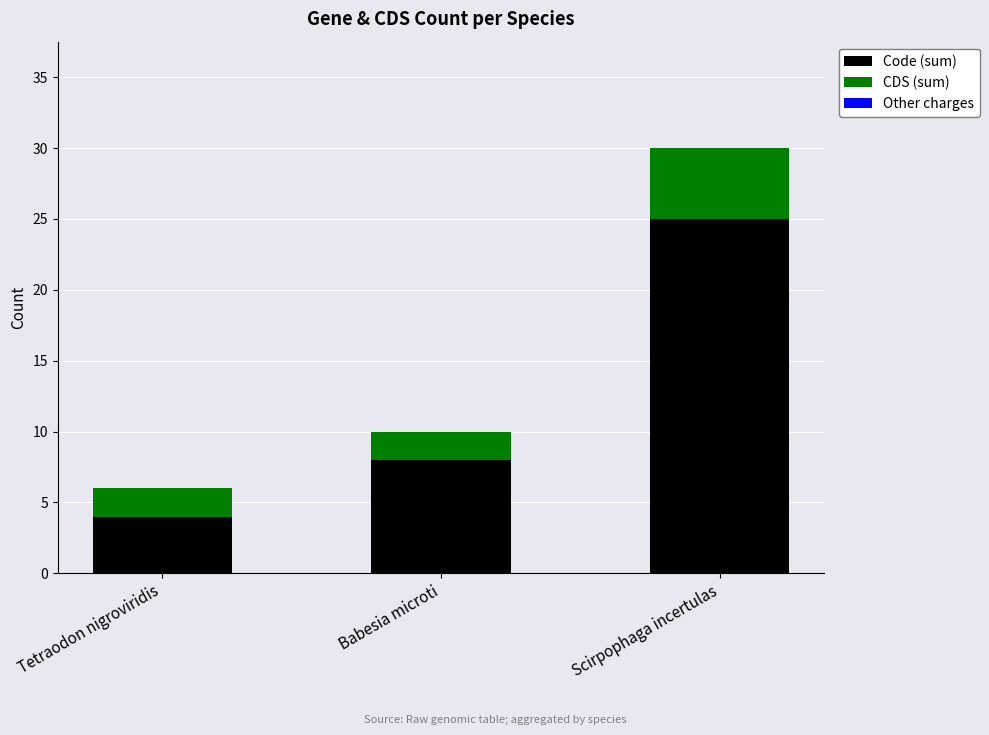

What is the difference between the Code (sum) values at Babesia microti and Tetraodon nigroviridis?

4